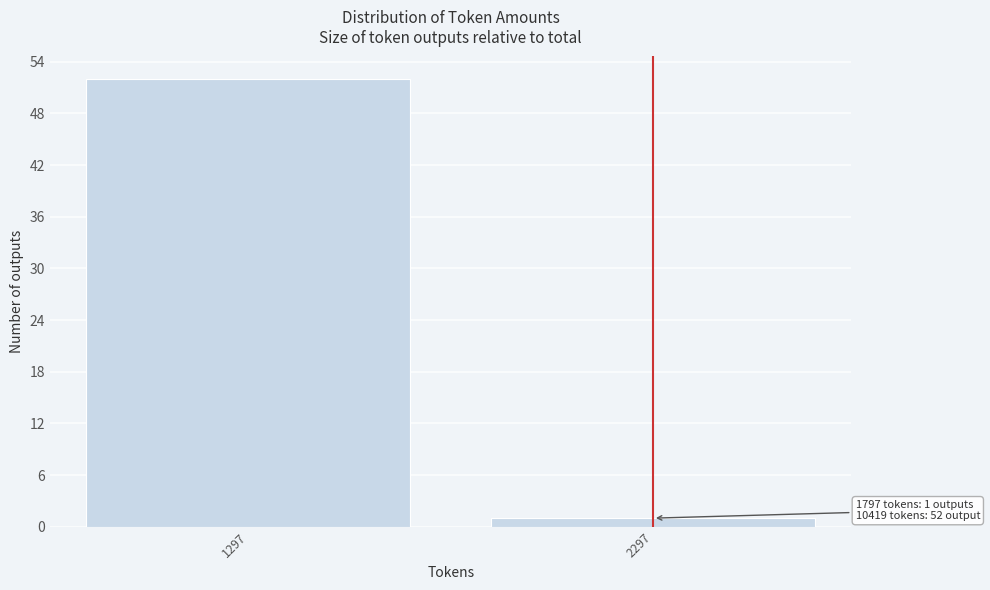

Reading left to right, list all the values displayed in this chart.

1297=52	2297=1